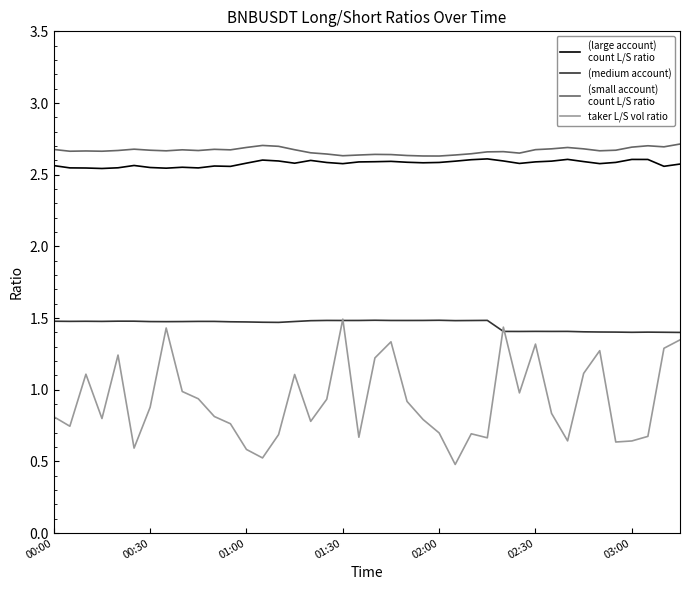

What is the minimum value shown in the chart?

0.5